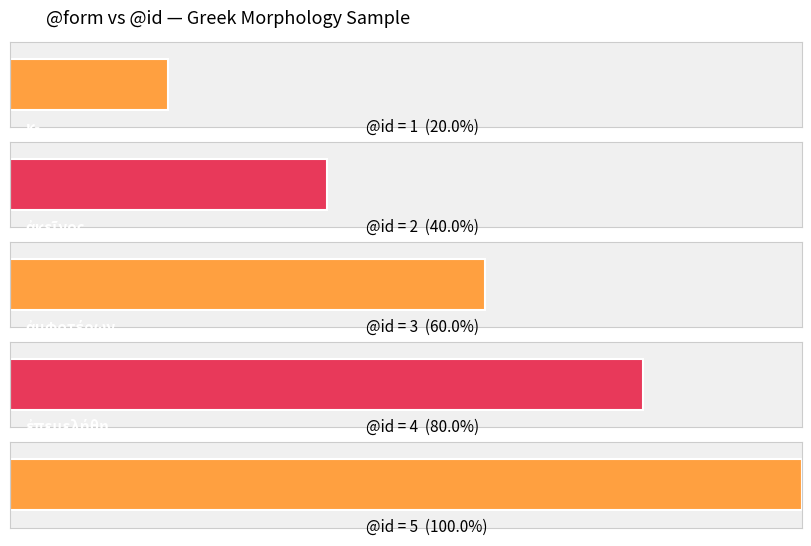

What is the ratio of the value at ἀκεῖνος to the value at κ-?

2.0